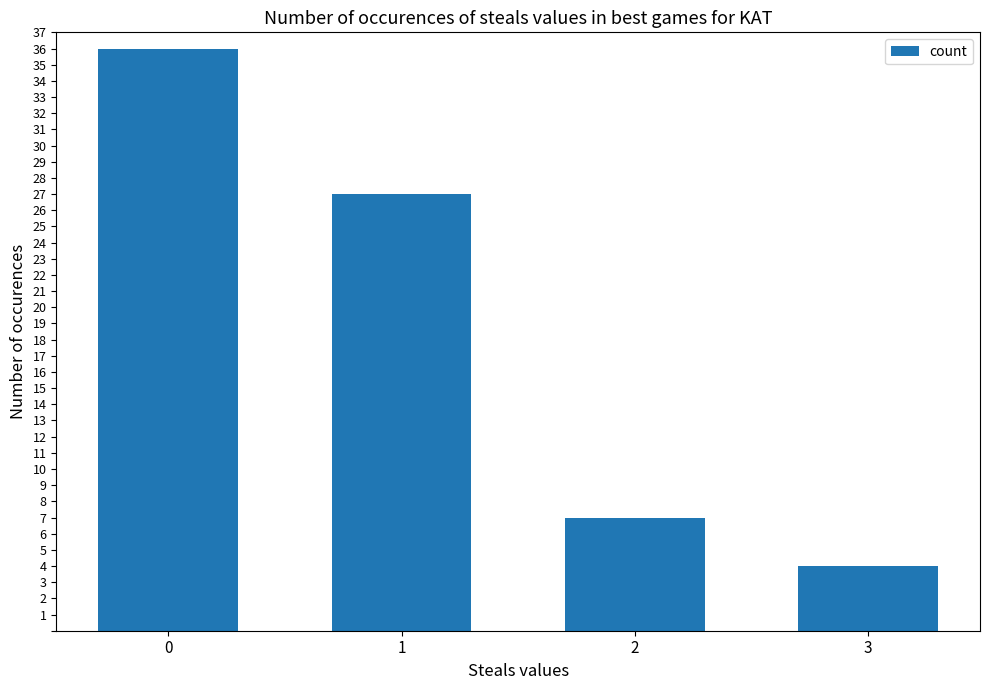

What is the change in value from 1 to 3?

-23